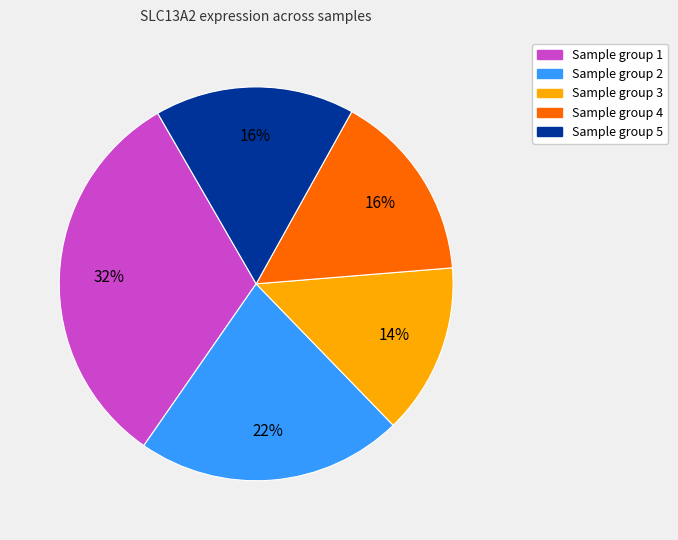

Is there a majority slice in this chart?

No